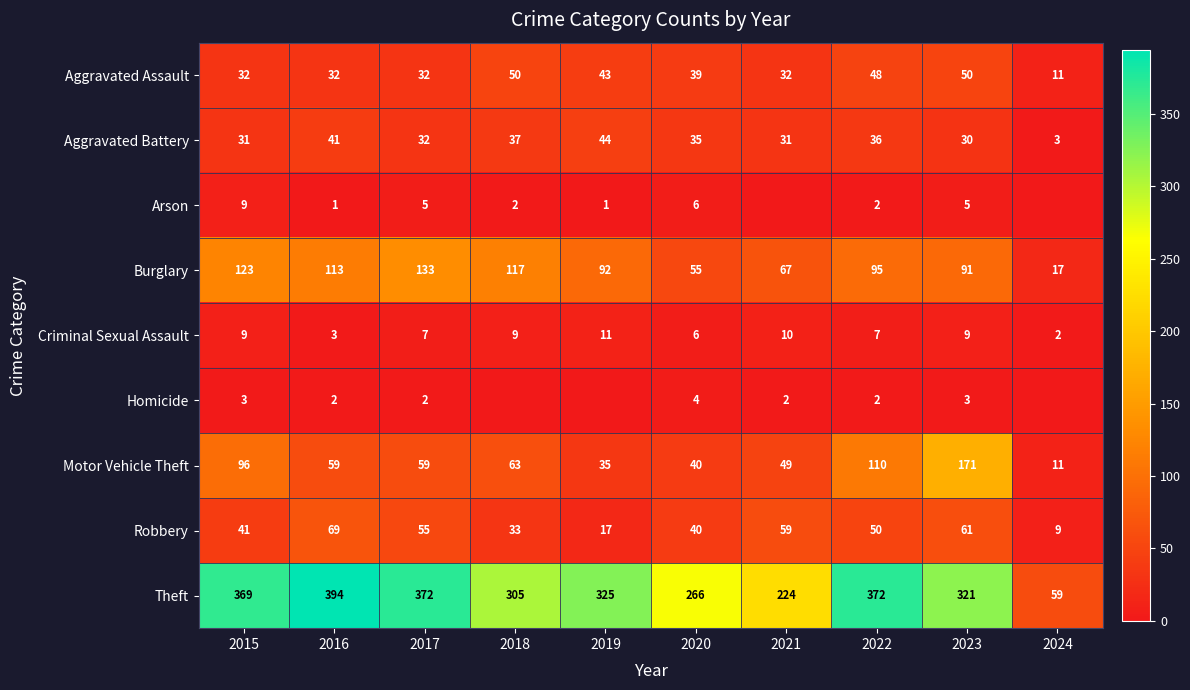

What is the total value across all series at 2015?

713